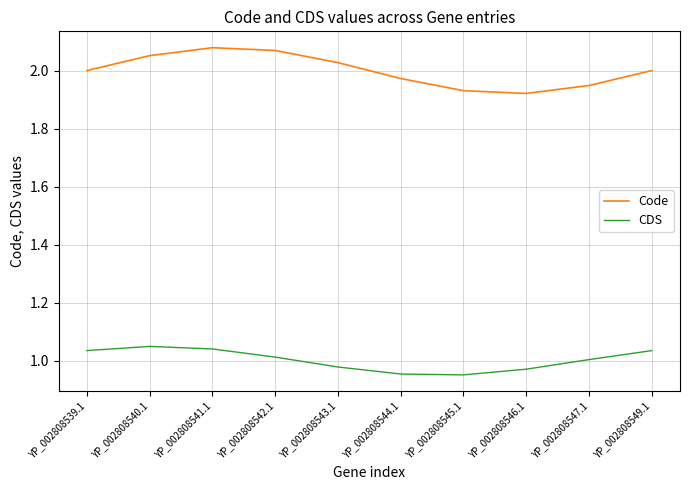

True or false: Code and CDS intersect in this chart.

False